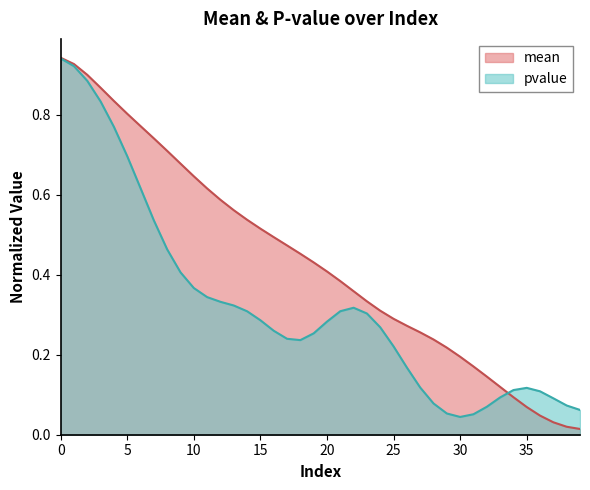

Does the chart have visible grid lines?

No